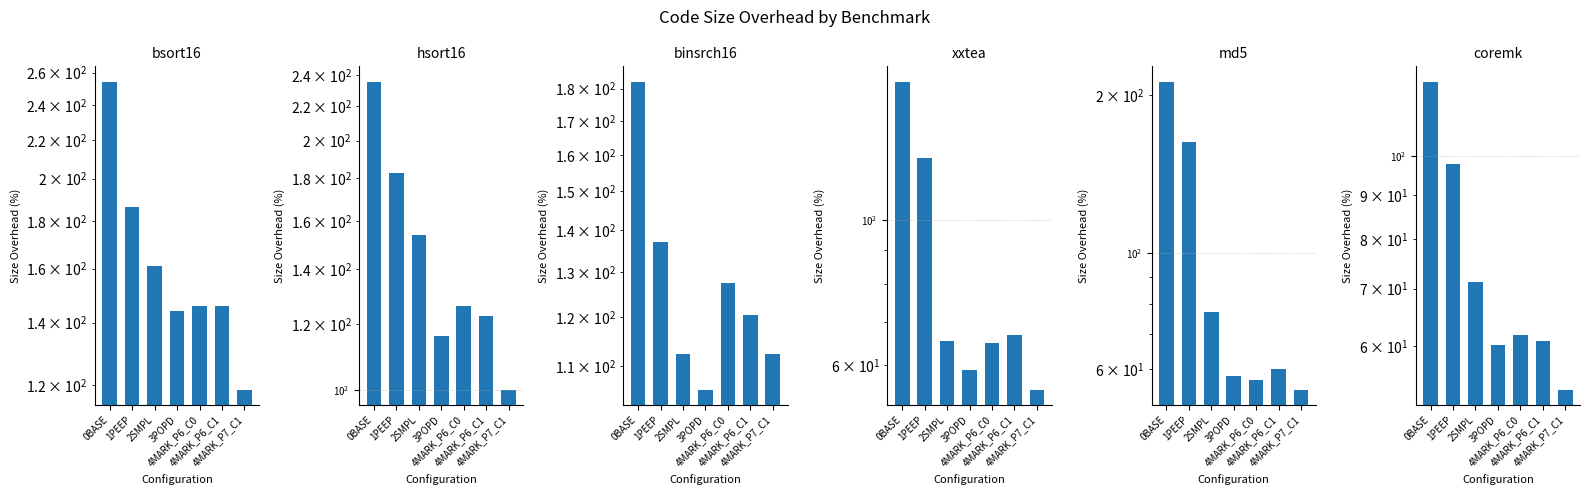

Rank the categories by binsrch16 value from lowest to highest.

3POPD, 2SMPL, 4MARK_P7_C1, 4MARK_P6_C1, 4MARK_P6_C0, 1PEEP, 0BASE